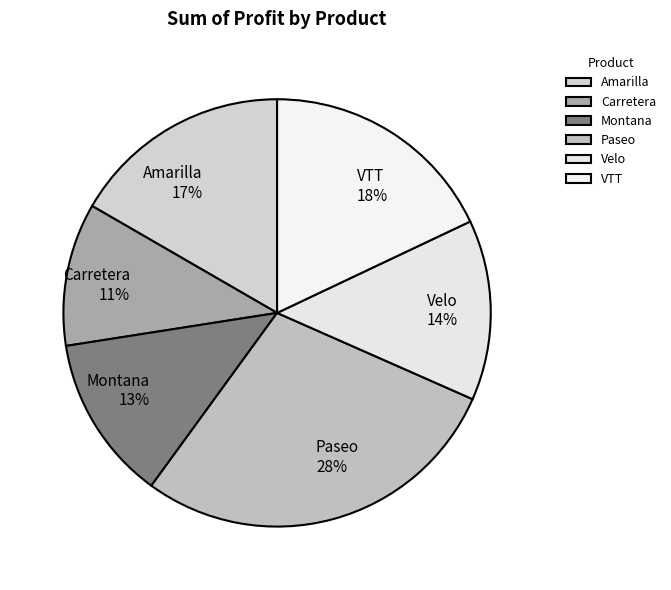

What is the ratio of the value at Amarilla to the value at Paseo?

0.6